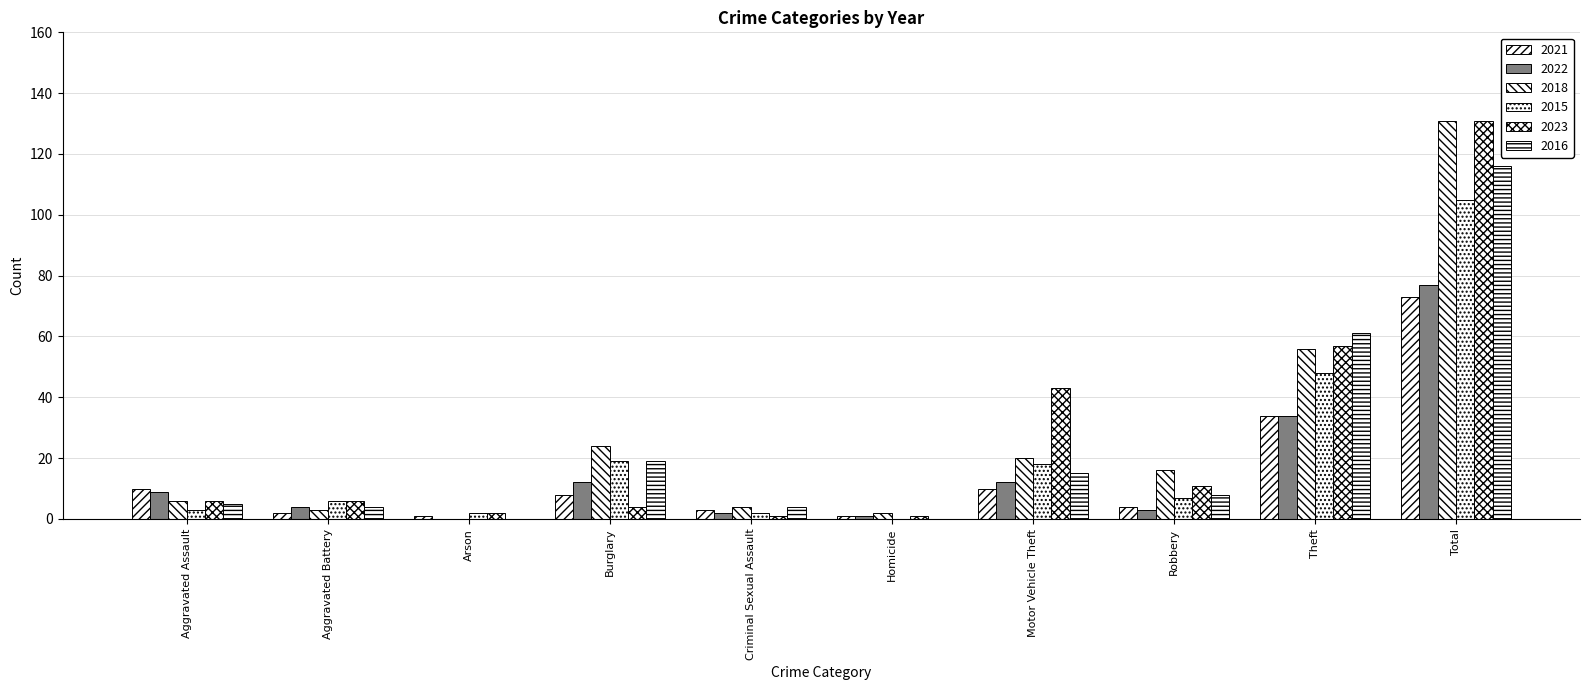

Reading left to right, extract all data points from this chart.

2021: 10	2	1	8	3	1	10	4	34	73
2022: 9	4	0	12	2	1	12	3	34	77
2018: 6	3	0	24	4	2	20	16	56	131
2015: 3	6	2	19	2	0	18	7	48	105
2023: 6	6	2	4	1	1	43	11	57	131
2016: 5	4	0	19	4	0	15	8	61	116